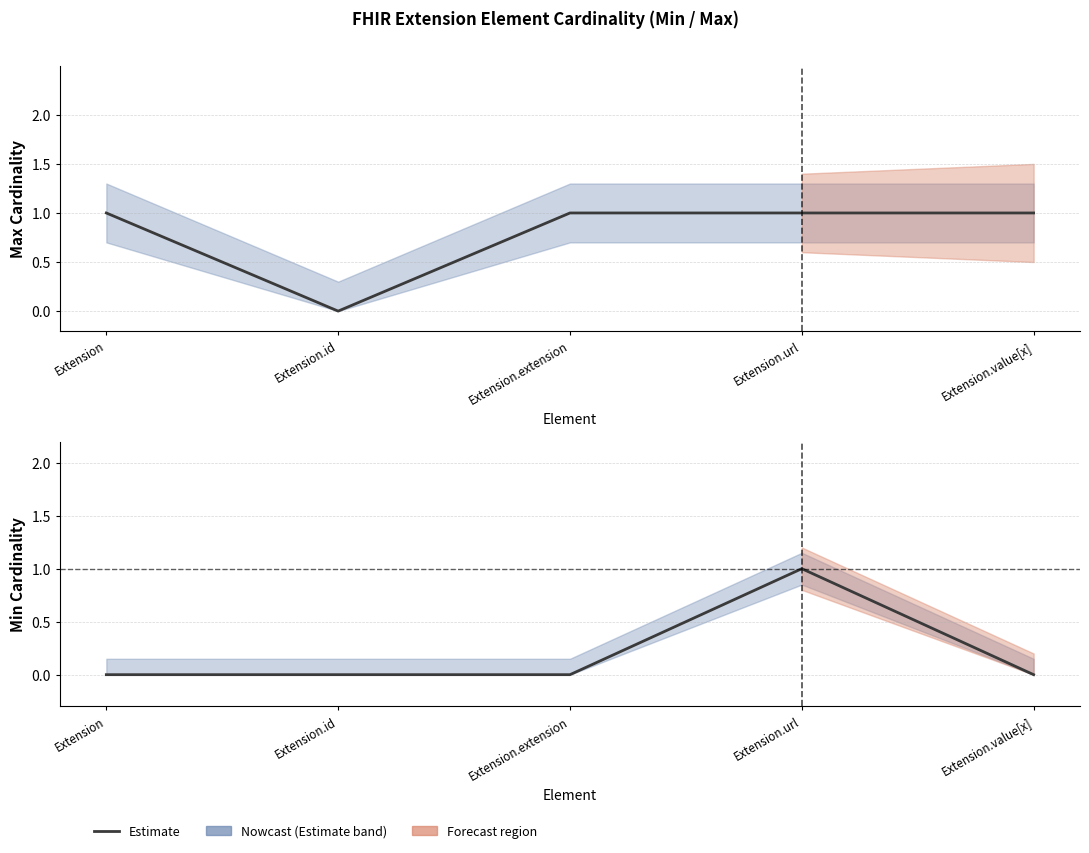

Does the chart have visible grid lines?

Yes